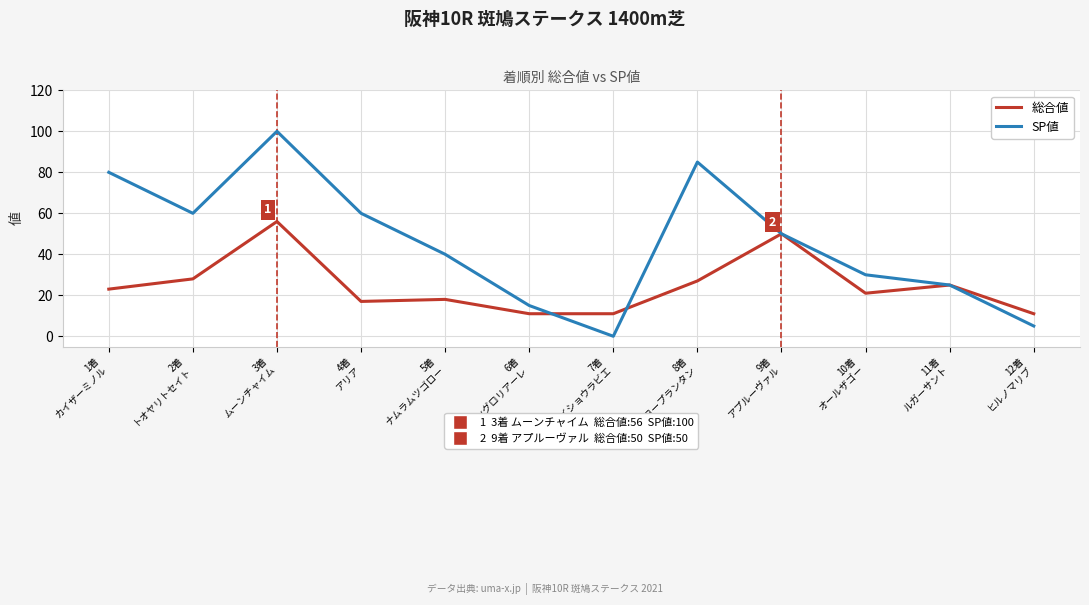

What is the spread (max minus min) of values at 7着
メイショウラビエ?

11